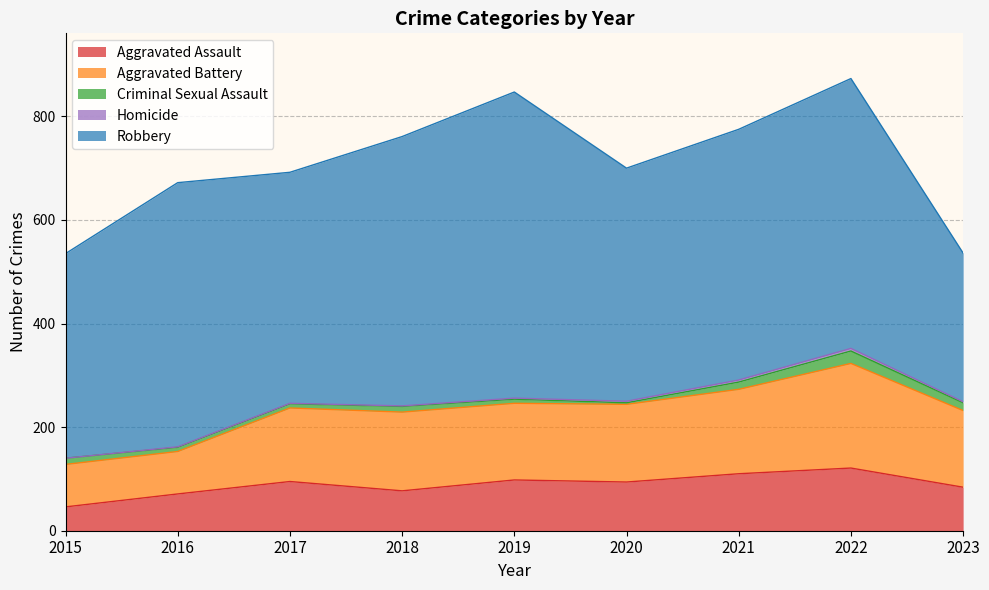

Which series changed the most between 2017 and 2019?

Robbery